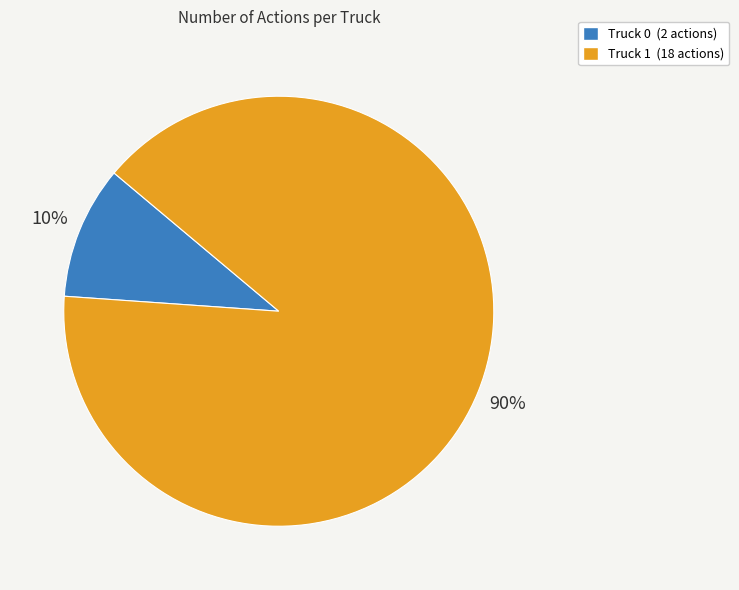

To the nearest percent, what portion does Truck 0 represent?

10%